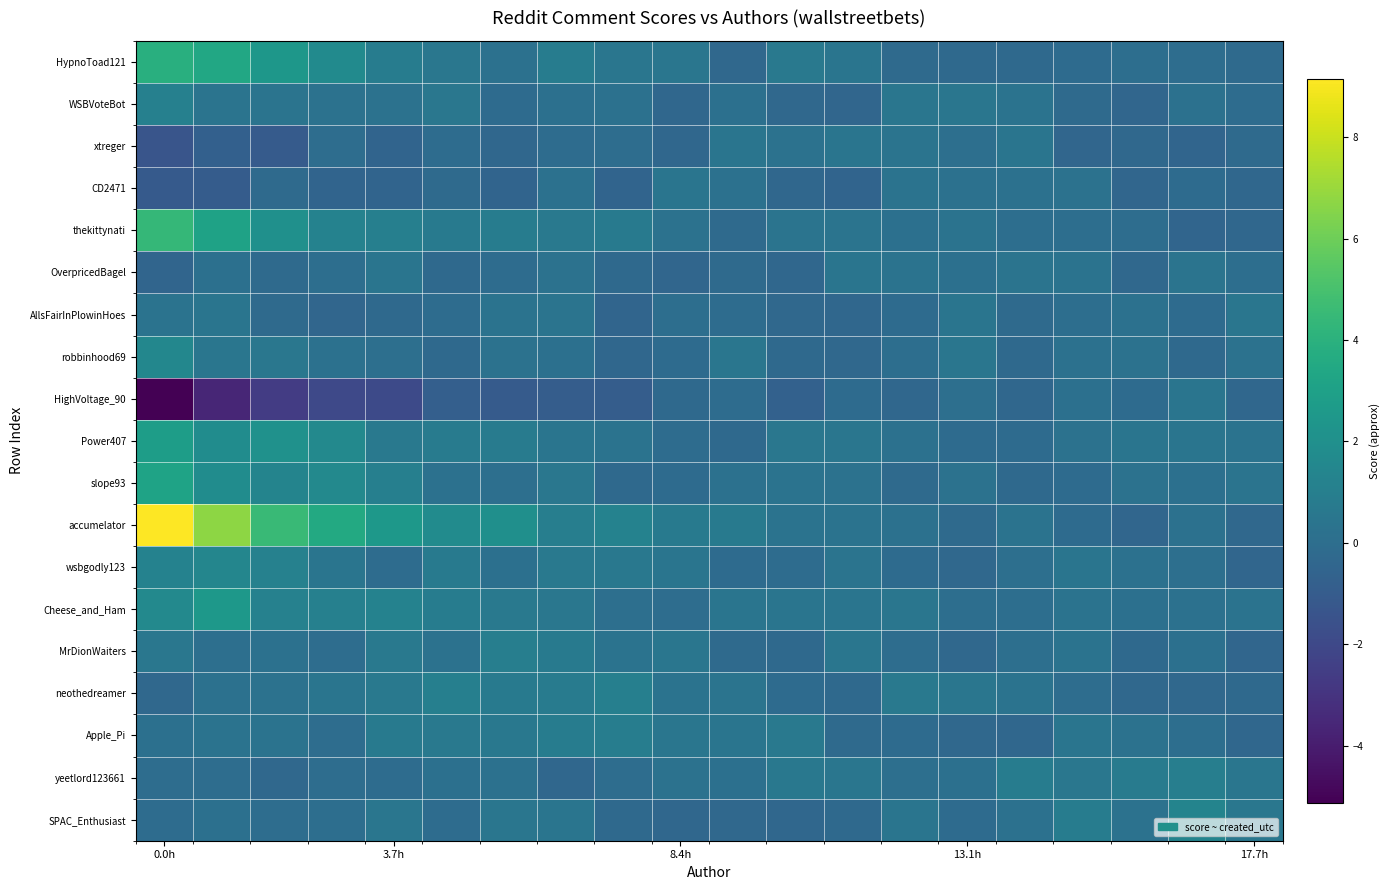

Which series has the largest total across all categories?

accumelator